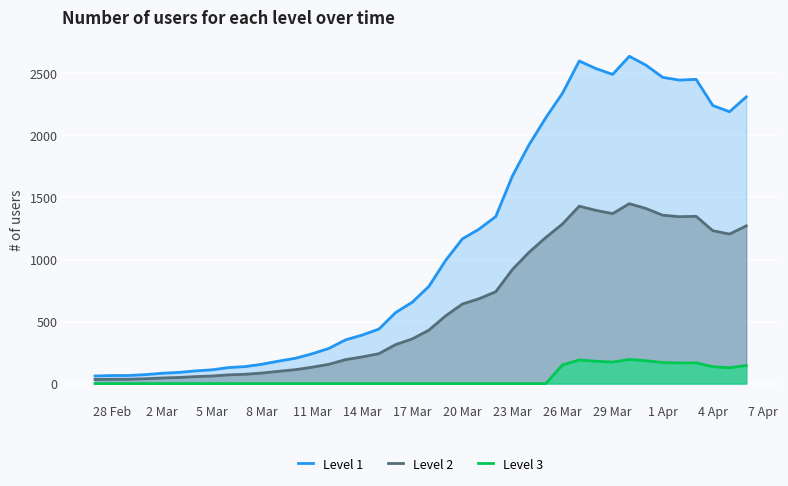

True or false: Level 3 and Level 1 cross at least once.

False